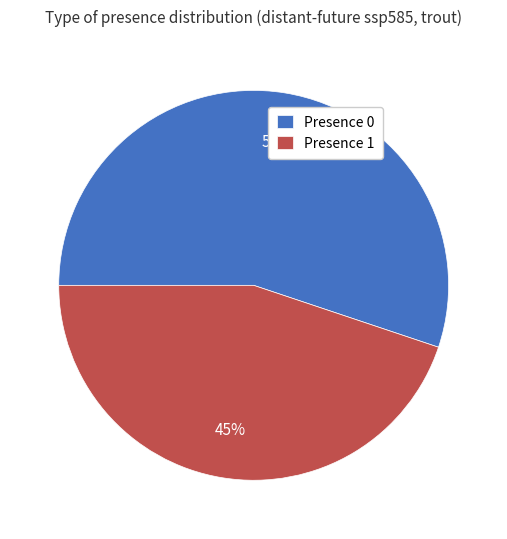

Which slice is the smallest?

Presence 1